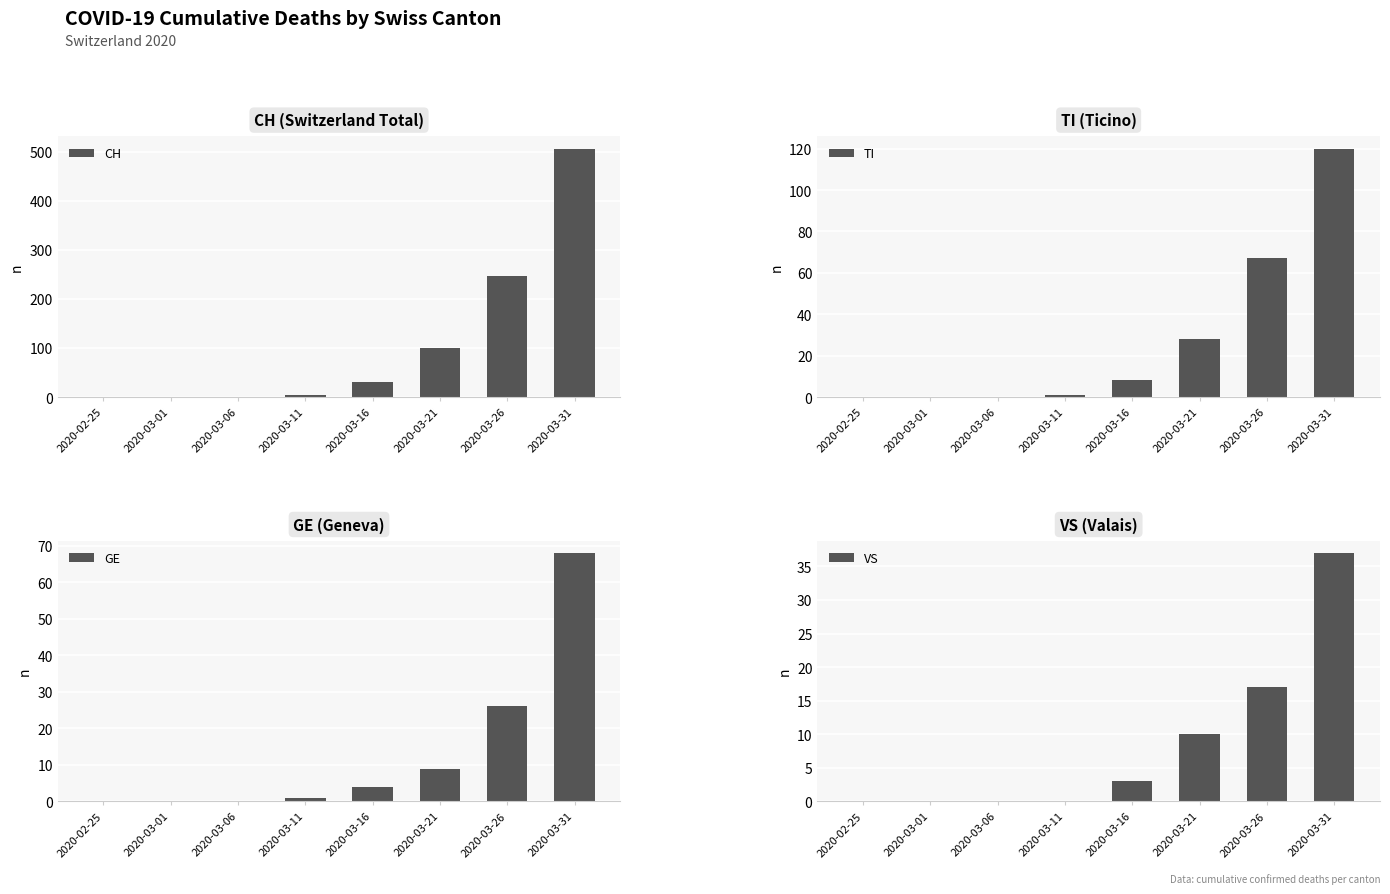

What is the label of the 8th bar from the left?

2020-03-31